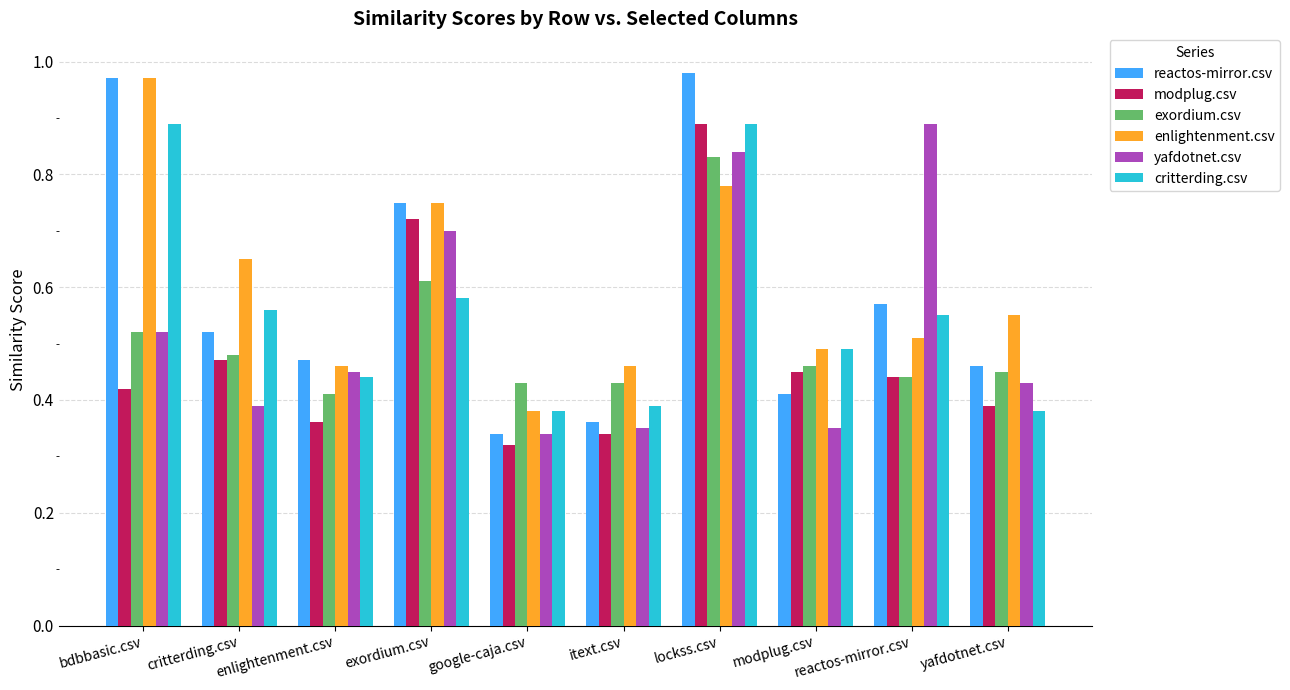

Which series has the widest spread of values?

reactos-mirror.csv